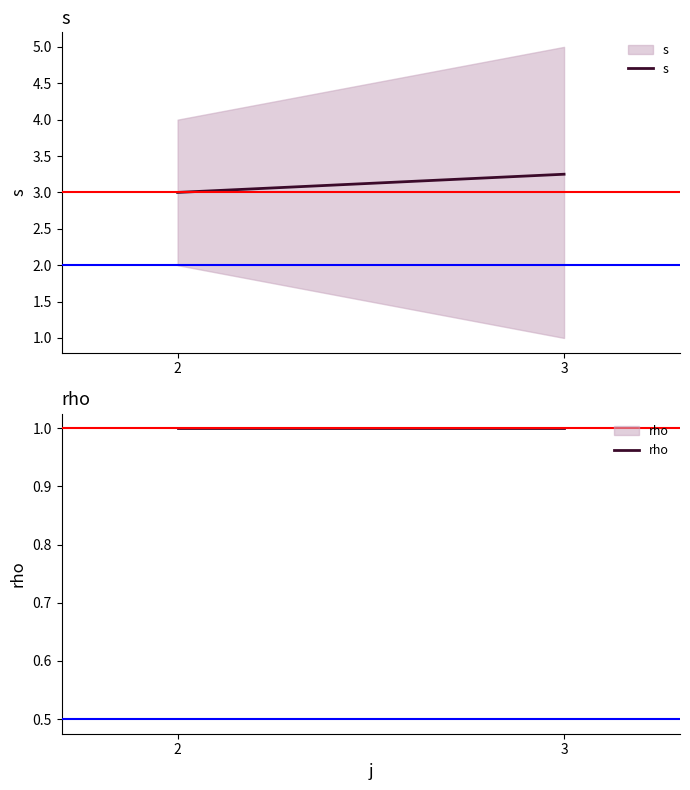

What is the average value of the s series?

3.1